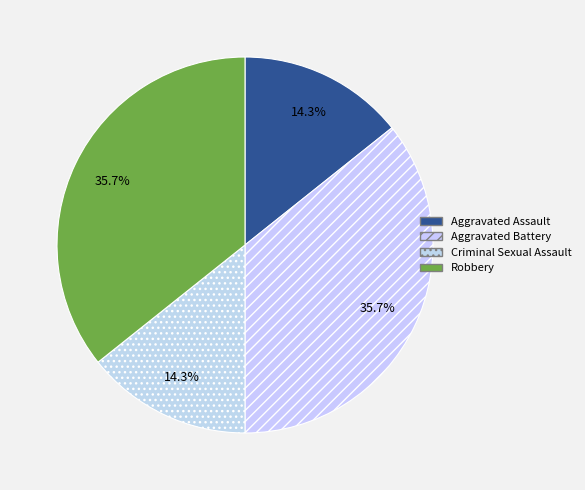

Is it true that Criminal Sexual Assault is 29% of the pie?

False